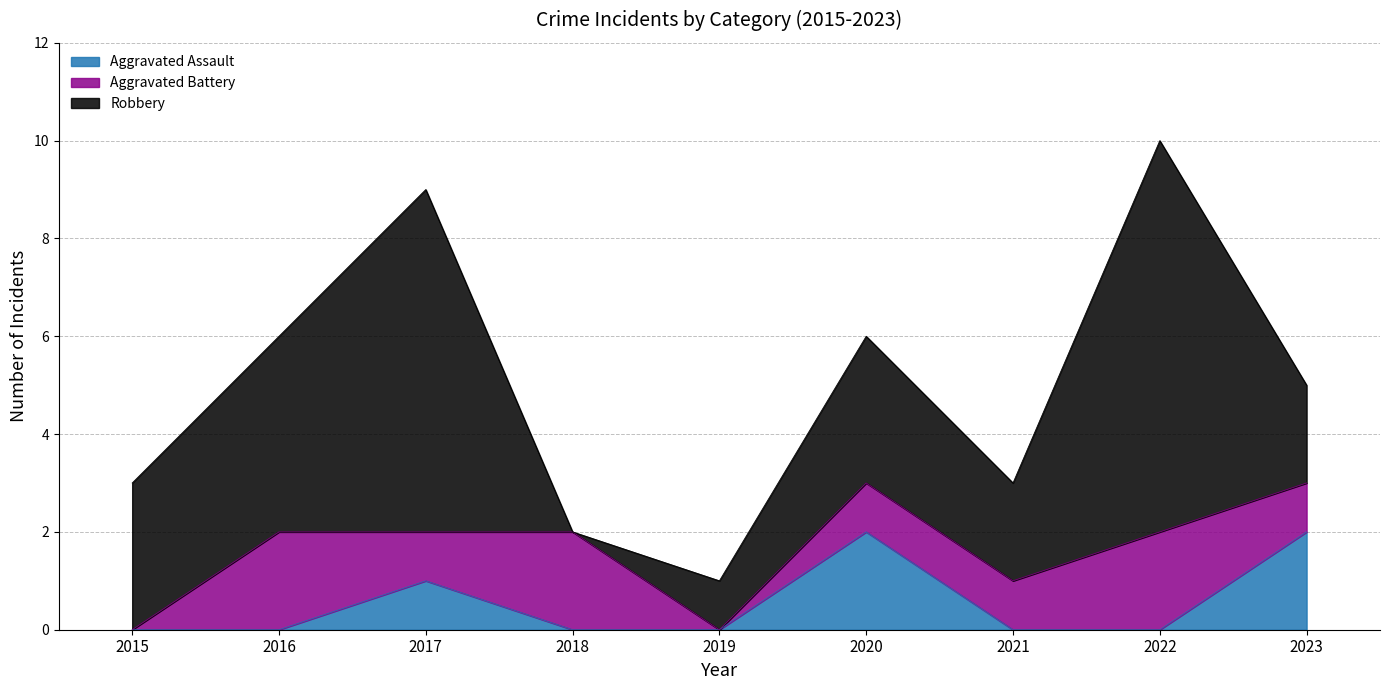

The Aggravated Assault series shows 1 at 2019. True or false?

False